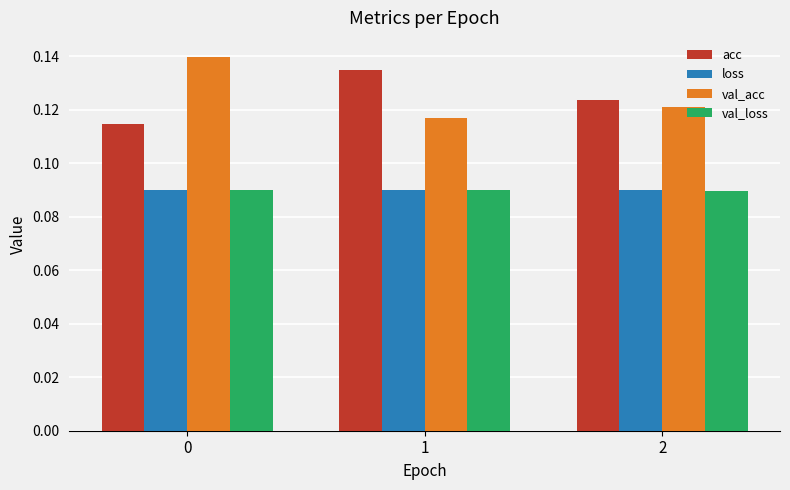

Which series has the largest total across all categories?

val_acc